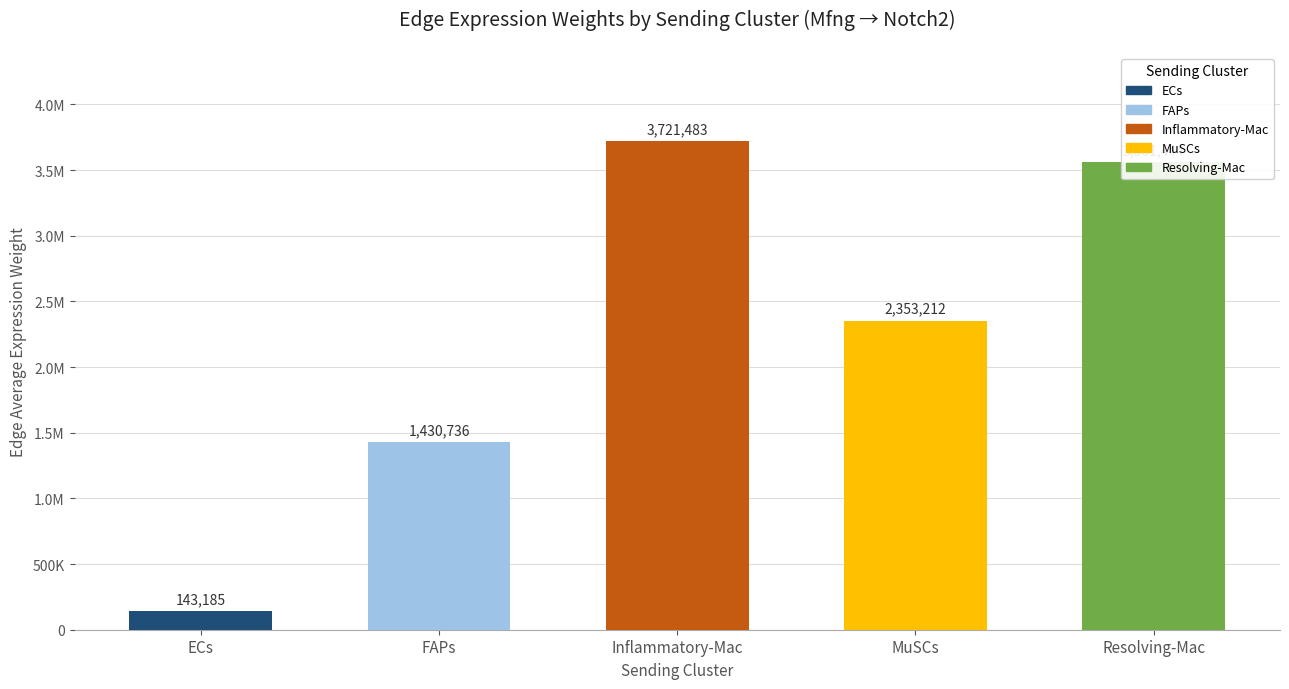

At which label does the data first exceed 2353211?

Inflammatory-Mac